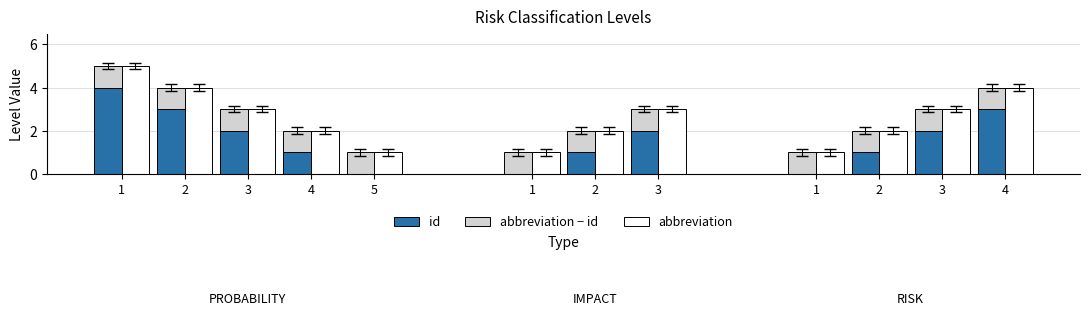

What is the average value of the abbreviation - id series?

1